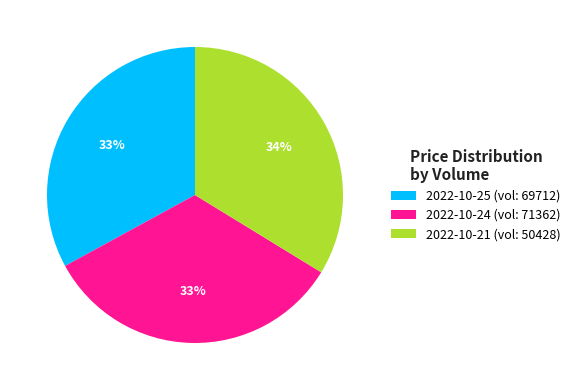

What is the ratio of the value at 2022-10-24 (vol: 71362) to the value at 2022-10-21 (vol: 50428)?

1.0